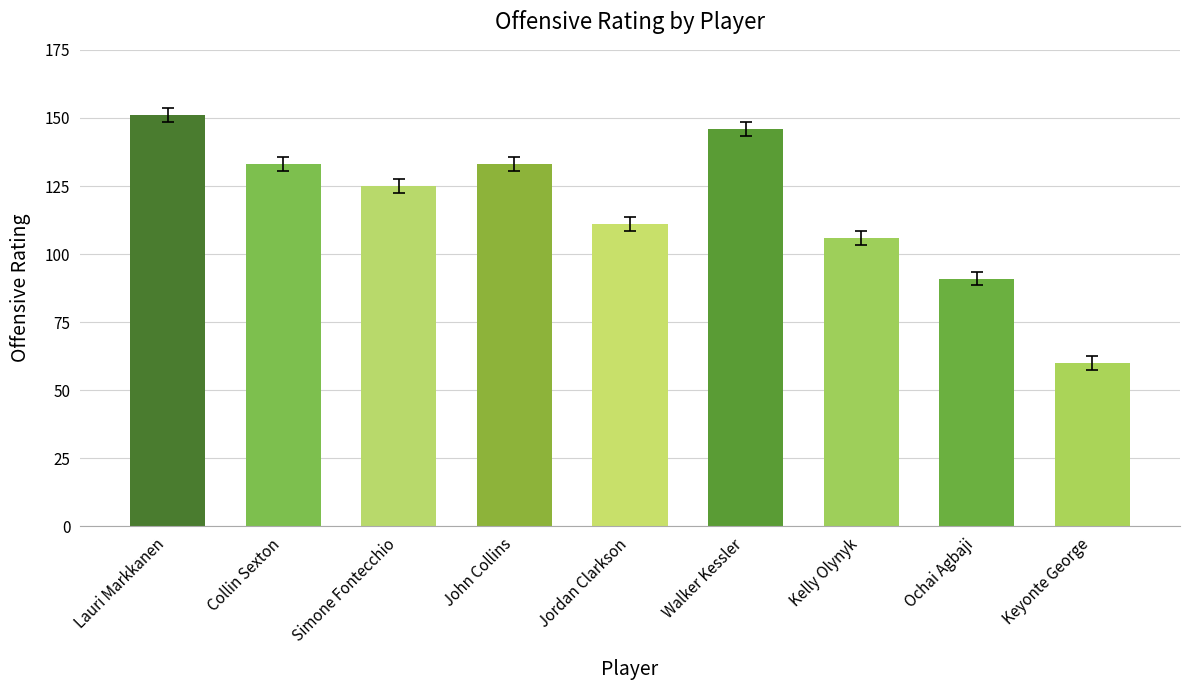

Reading left to right, list all the values displayed in this chart.

Lauri Markkanen=151	Collin Sexton=133	Simone Fontecchio=125	John Collins=133	Jordan Clarkson=111	Walker Kessler=146	Kelly Olynyk=106	Ochai Agbaji=91	Keyonte George=60